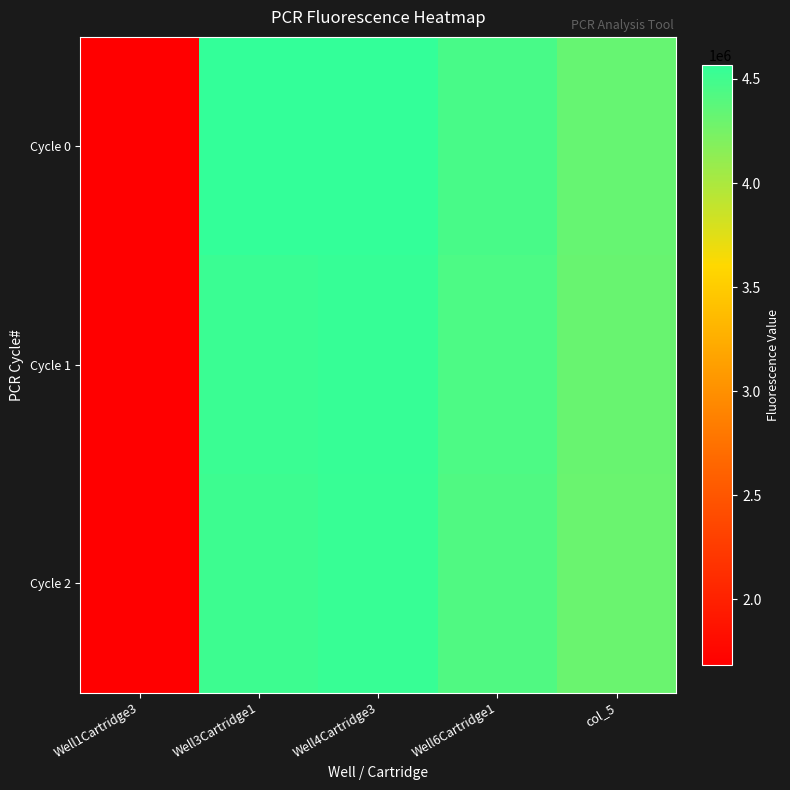

Reading left to right, extract all data points from this chart.

Cycle 0: Well1Cartridge3=1686166	Well3Cartridge1=4564494	Well4Cartridge3=4567786	Well6Cartridge1=4464685	col_5=4325177
Cycle 1: Well1Cartridge3=1690234	Well3Cartridge1=4531196	Well4Cartridge3=4550366	Well6Cartridge1=4441354	col_5=4312449
Cycle 2: Well1Cartridge3=1692361	Well3Cartridge1=4514473	Well4Cartridge3=4544877	Well6Cartridge1=4424962	col_5=4306853